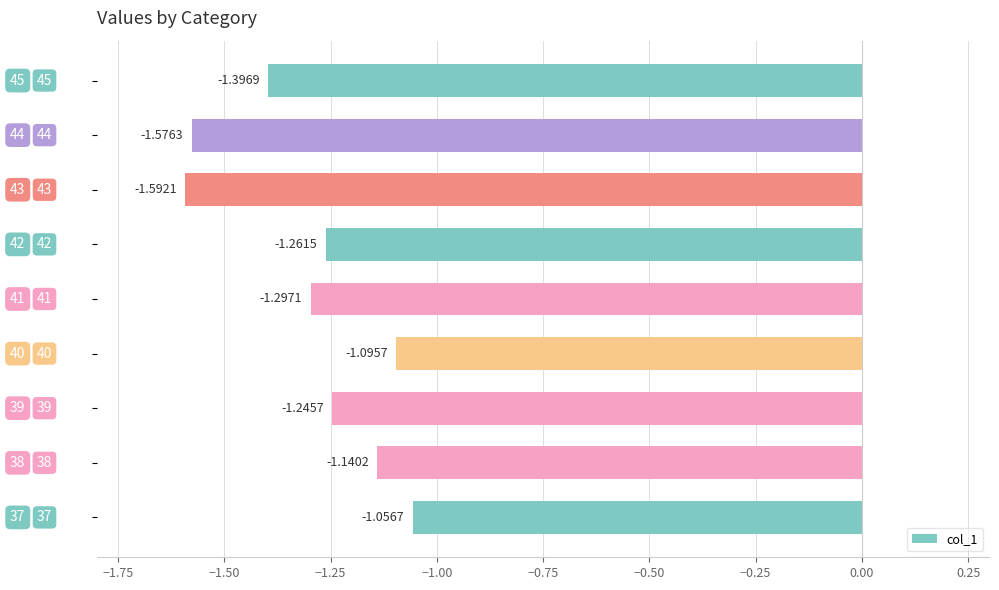

What is the difference between the maximum and minimum values?

0.5